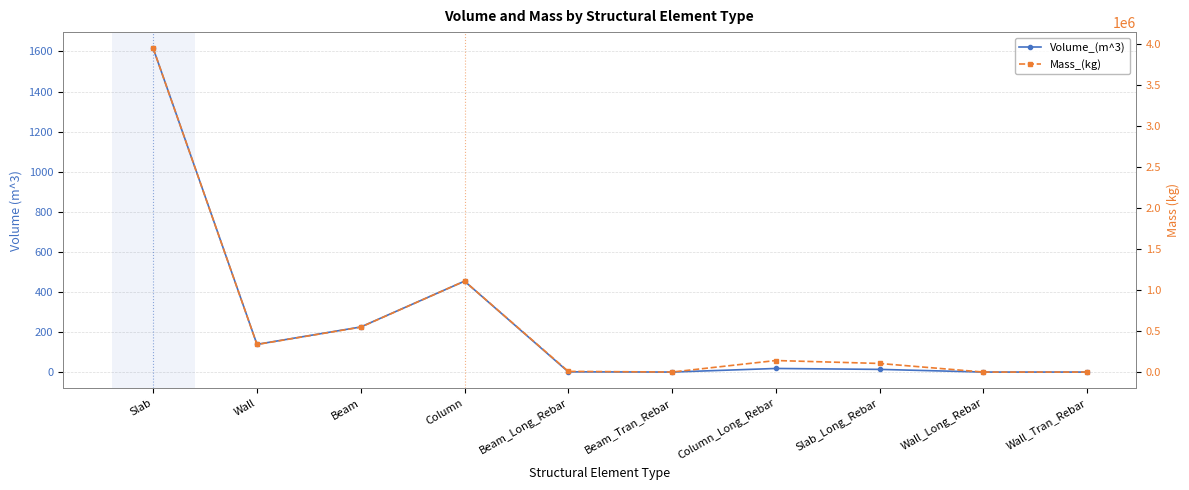

Reading left to right, extract all data points from this chart.

Volume_(m^3): Slab=1615.7	Wall=138.6	Beam=225.3	Column=453.9	Beam_Long_Rebar=1.4	Beam_Tran_Rebar=0.4	Column_Long_Rebar=18.3	Slab_Long_Rebar=13.7	Wall_Long_Rebar=0.3	Wall_Tran_Rebar=0.3
Mass_(kg): Slab=3952734.0	Wall=339082.7	Beam=550627.1	Column=1112070.5	Beam_Long_Rebar=11096.9	Beam_Tran_Rebar=2951.0	Column_Long_Rebar=143393.3	Slab_Long_Rebar=107594.7	Wall_Long_Rebar=2718.8	Wall_Tran_Rebar=2718.8